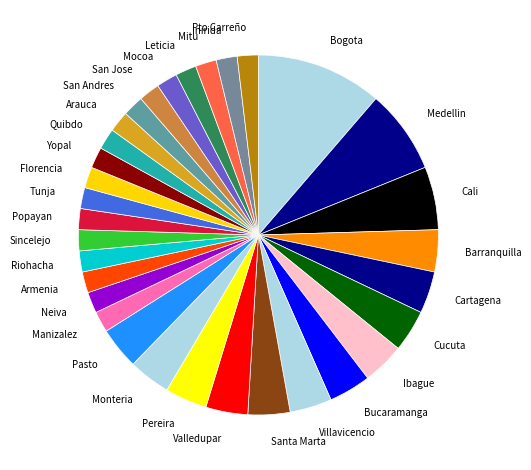

Approximately how many times larger is the value at Manizalez compared to Florencia?

1.0